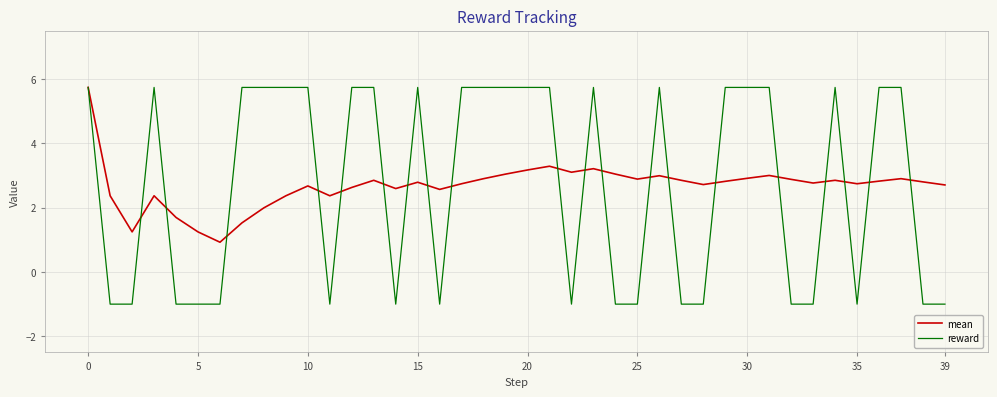

What is the difference between the second highest and minimum values in the reward series?

6.7